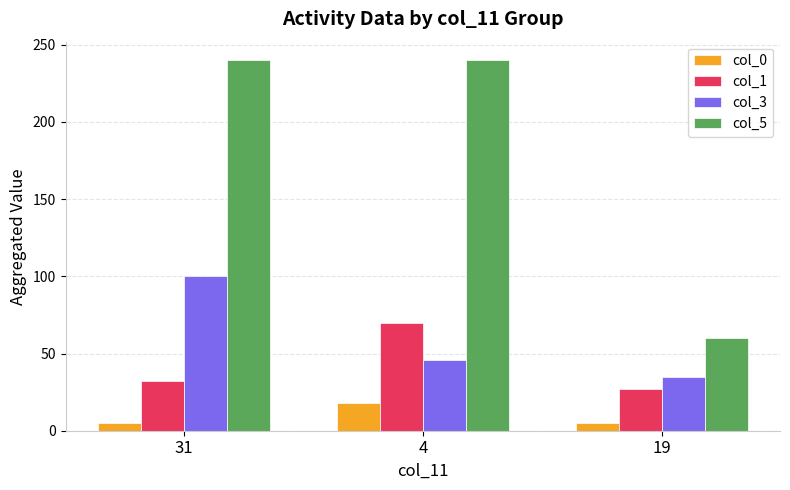

What position from the right is 31?

3